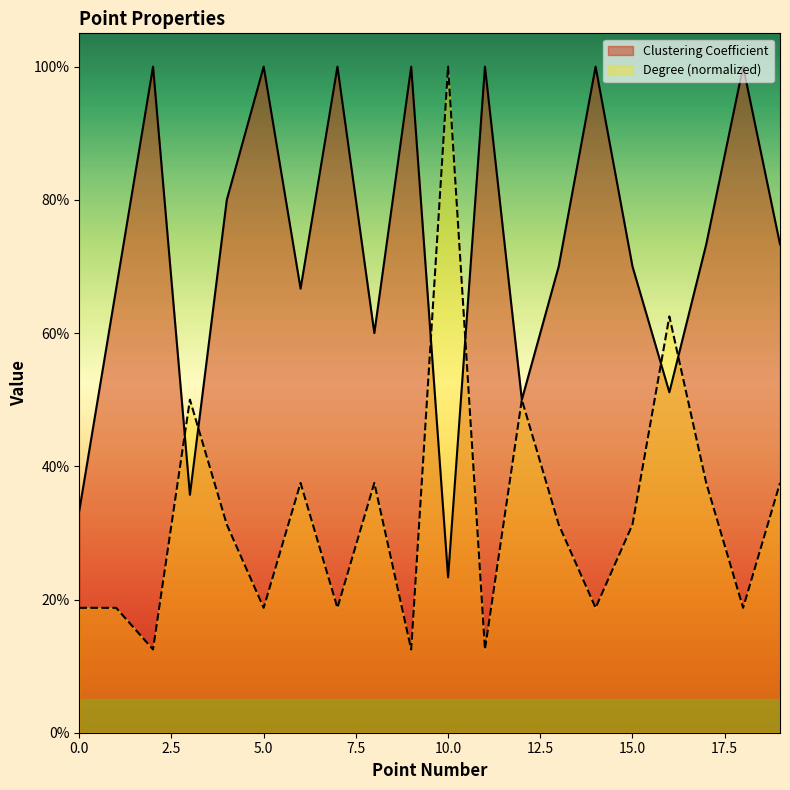

Which category has the highest value in the Clustering Coefficient series?

2